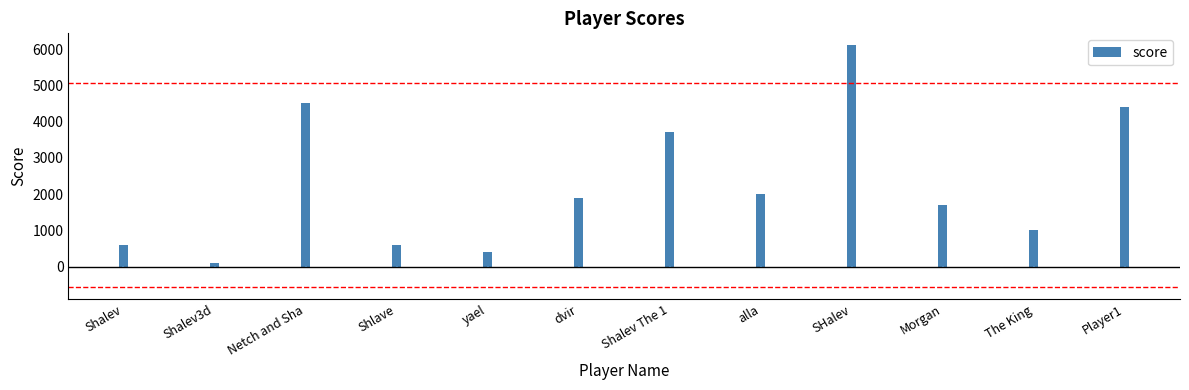

Count the number of data series in this chart.

1